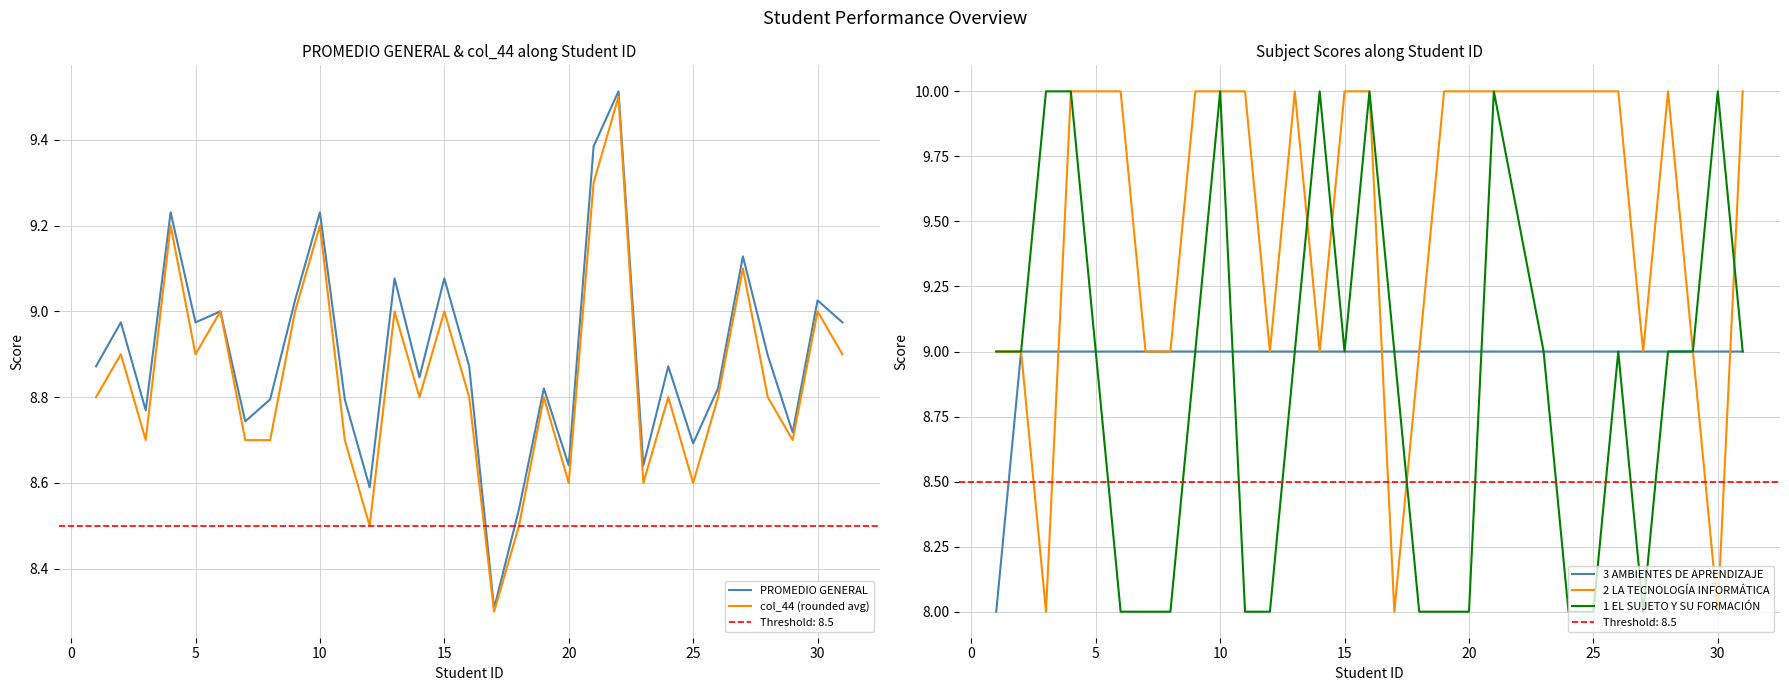

Which series has the widest spread of values?

2 LA TECNOLOGÍA INFORMÁTICA